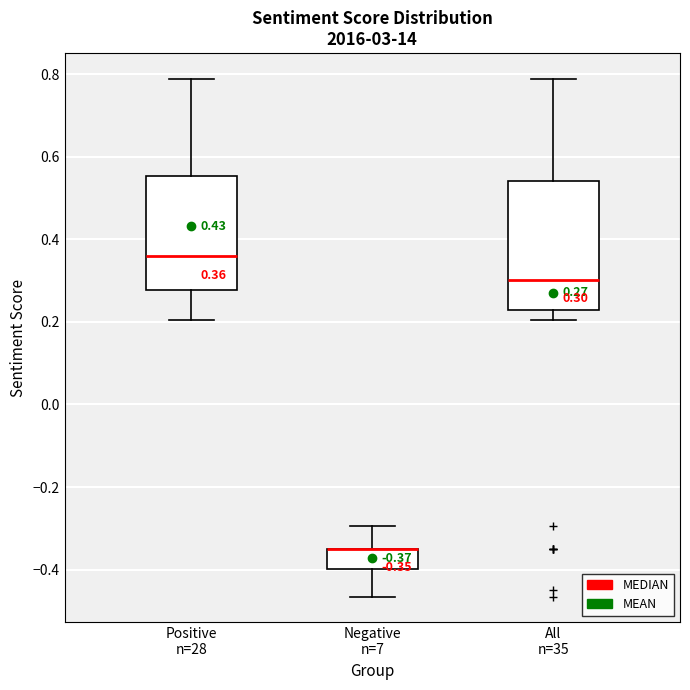

Comparing the boxes themselves (not the whiskers), which one is the tallest?

All n=35